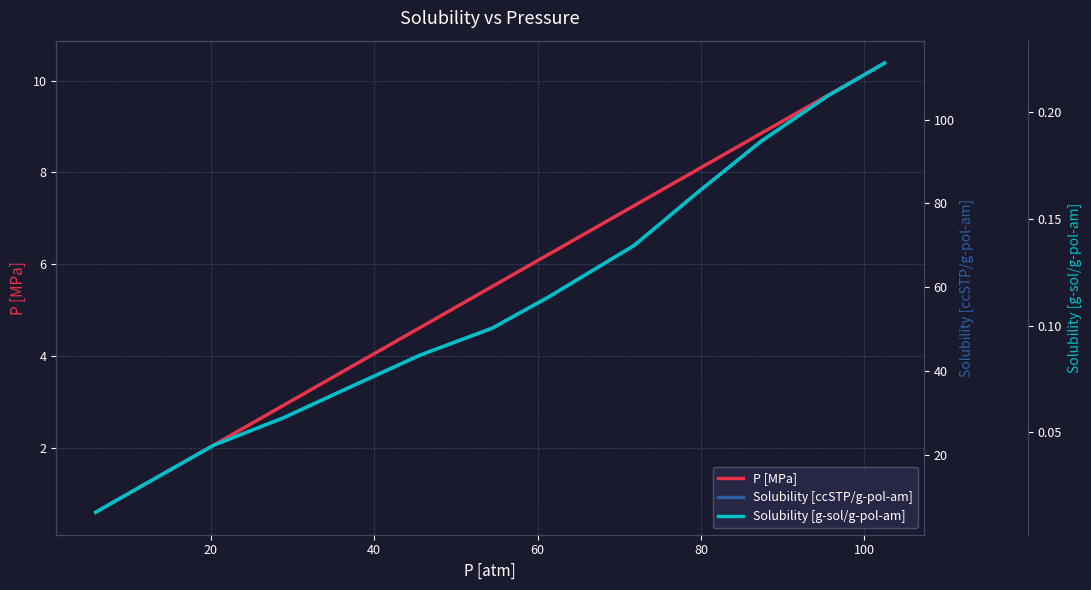

True or false: Solubility [ccSTP/g-pol-am] and P [MPa] cross at least once.

False